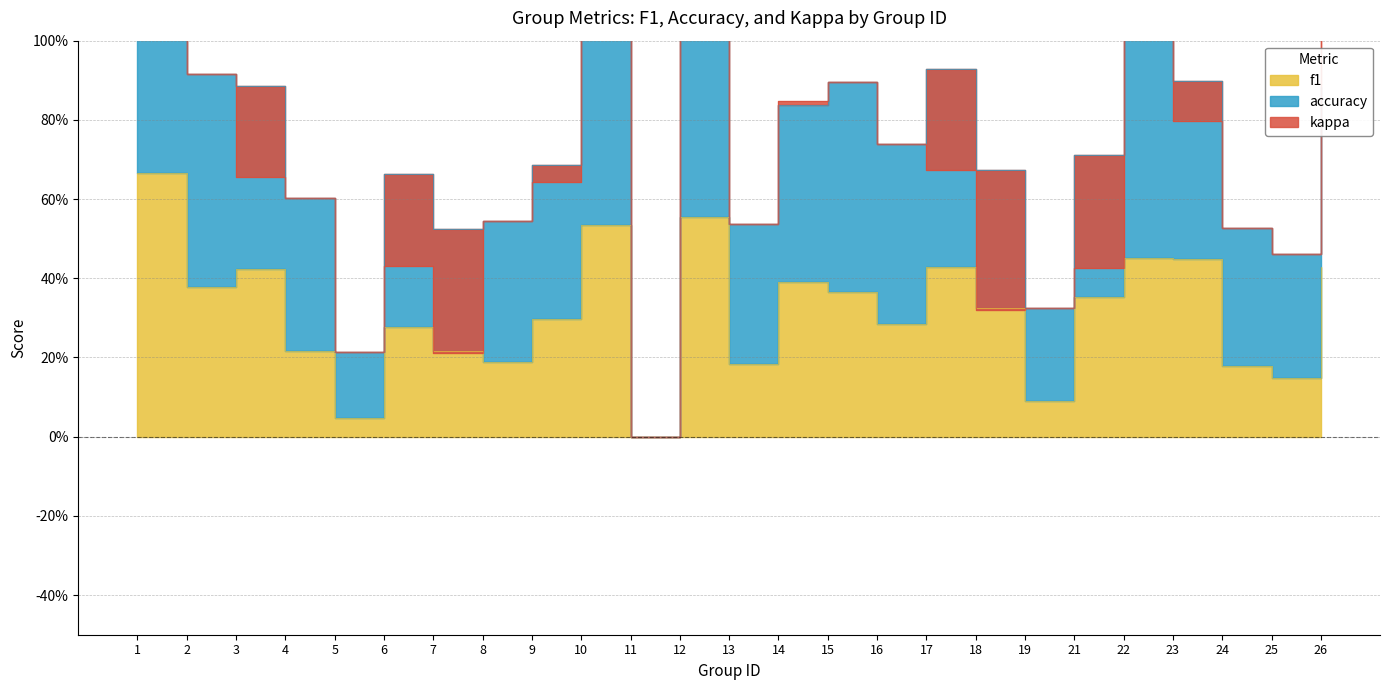

The value of kappa at 26 is 0.3. True or false?

False